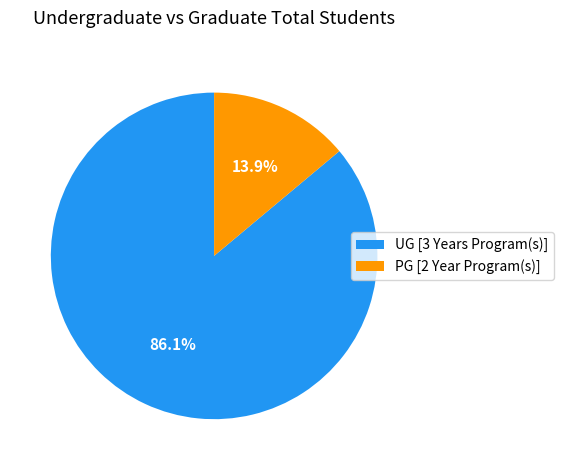

What is the smallest slice in the pie chart?

PG [2 Year Program(s)]